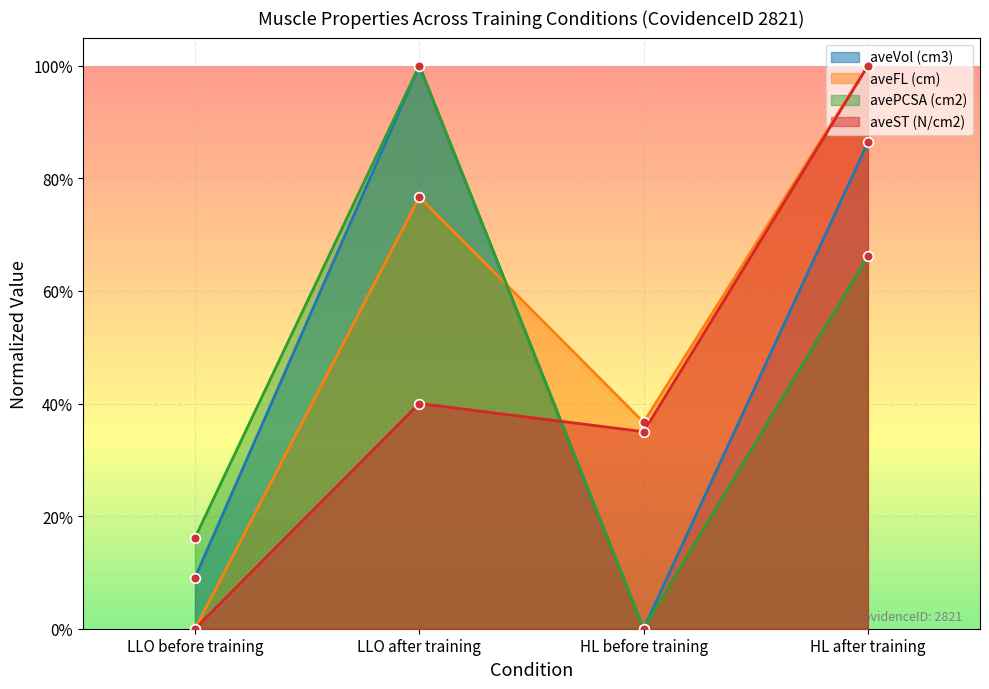

True or false: aveFL (cm) and aveST (N/cm2) intersect in this chart.

False